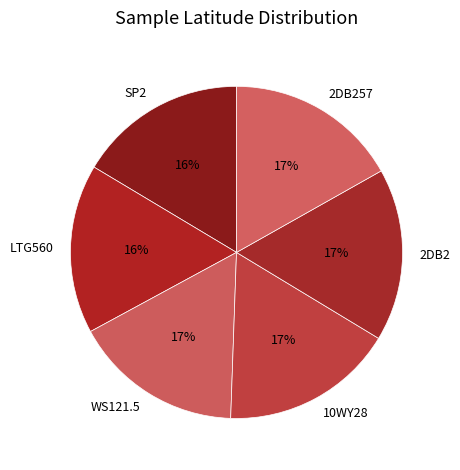

Is there any slice that represents more than half of the pie?

No